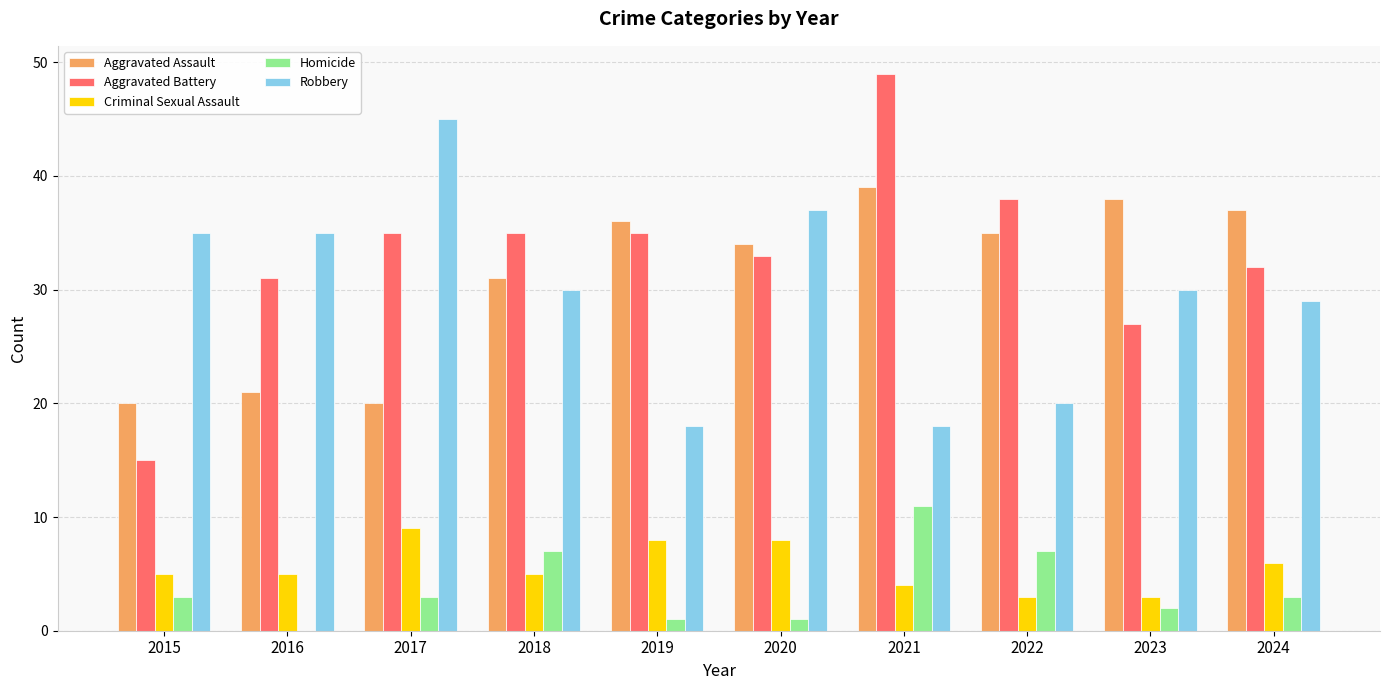

What is the sum of all Criminal Sexual Assault values?

56